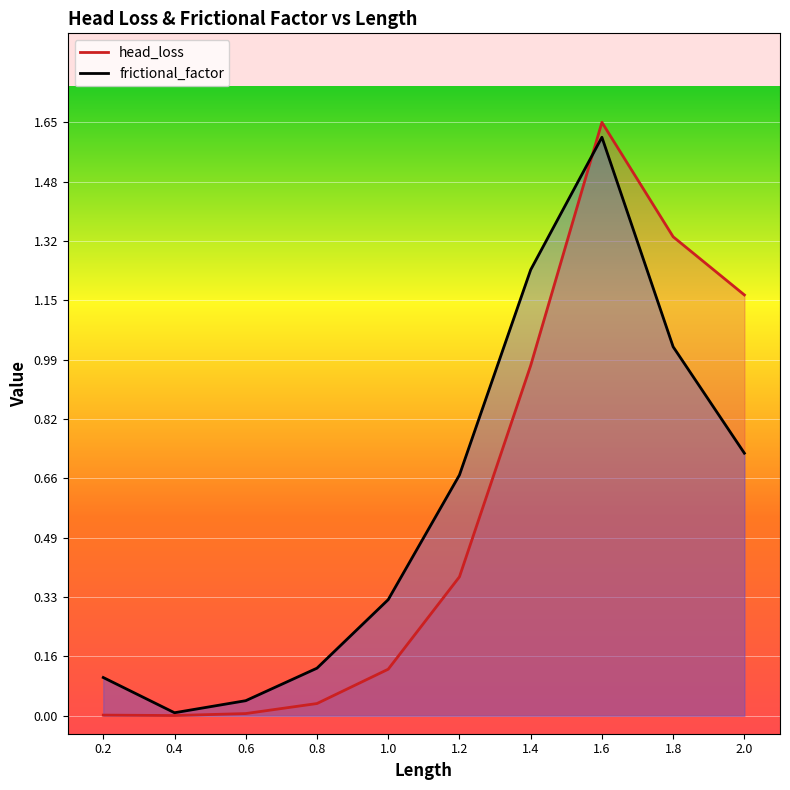

How many distinct data groups are displayed?

2